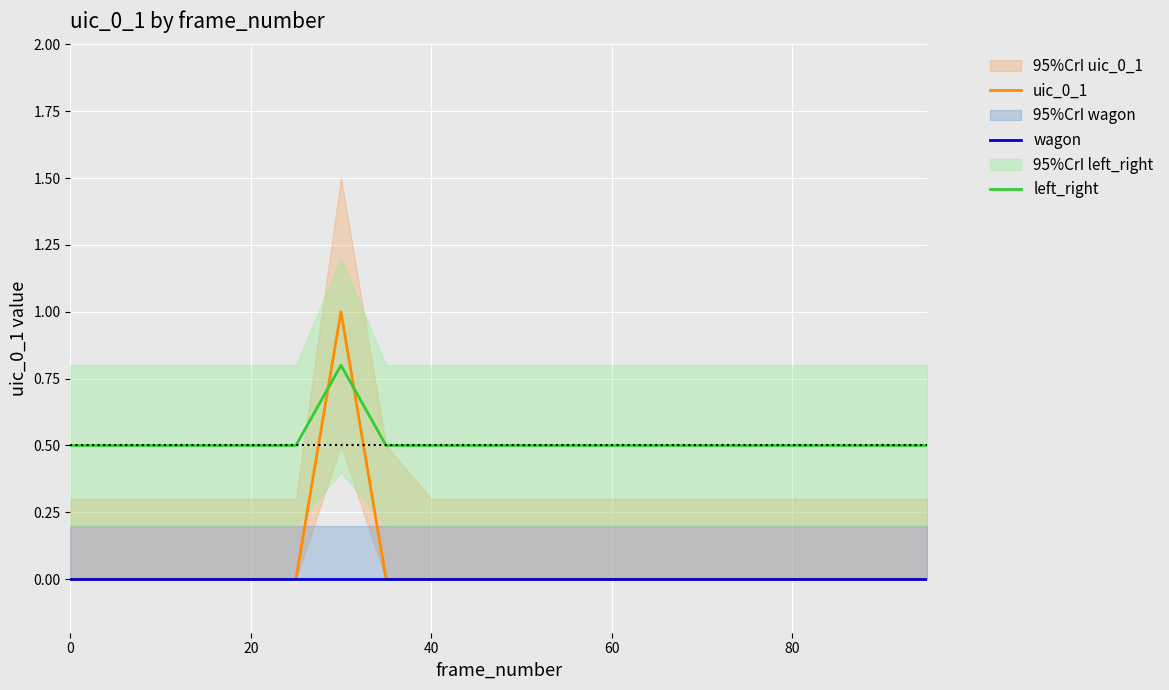

What is the label of the 14th point from the left?

13